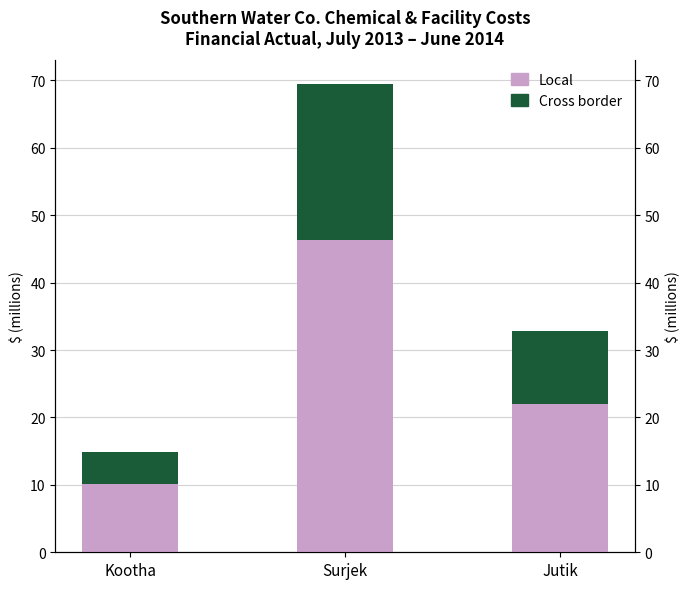

True or false: Cross border has a value of 4.7 at Kootha.

True